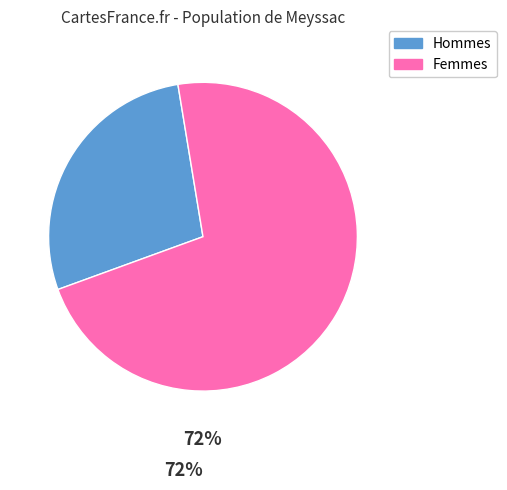

How many segments does this pie chart have?

2